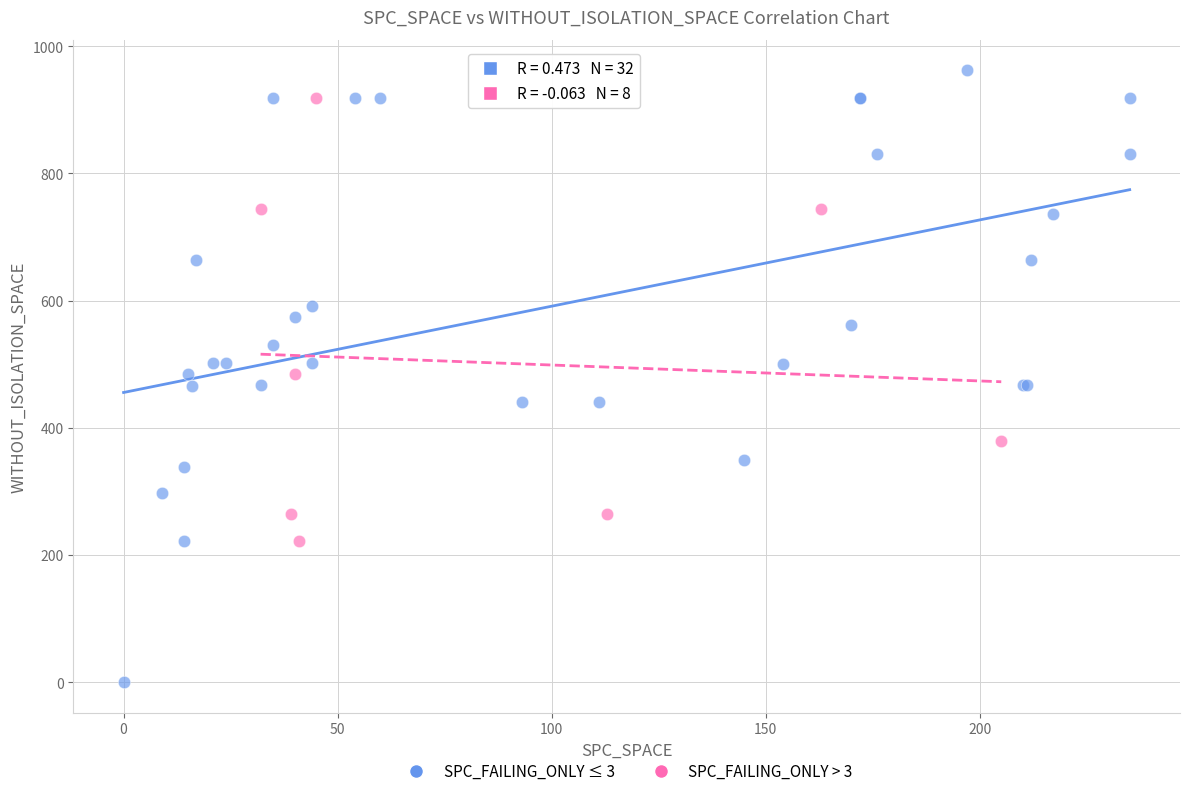

Which series contains the highest Y value?

SPC_FAILING_ONLY ≤ 3